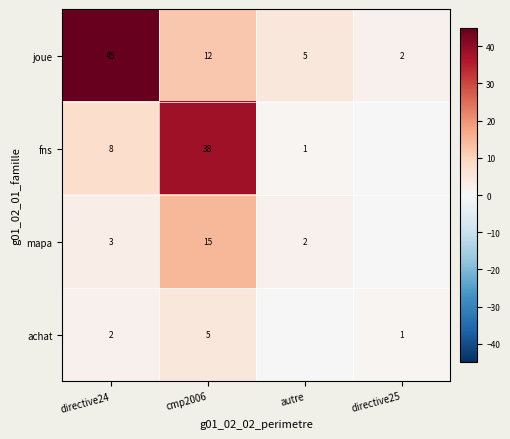

At how many categories does at least one series exceed 36?

2